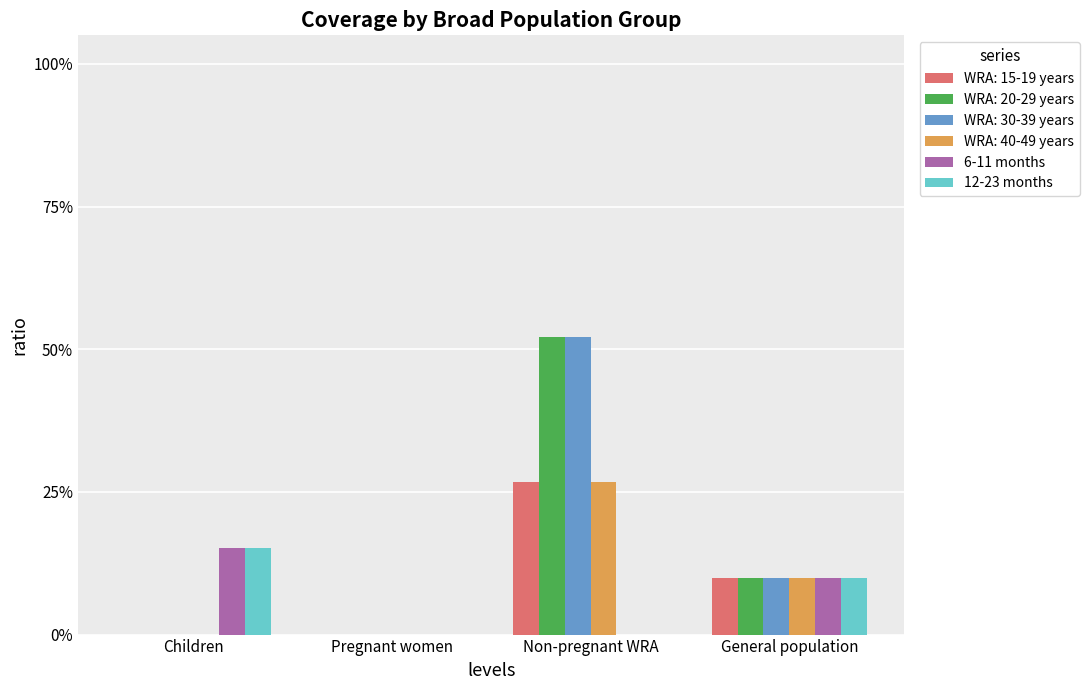

What are all the series names shown in the legend?

WRA: 15-19 years, WRA: 20-29 years, WRA: 30-39 years, WRA: 40-49 years, 6-11 months, 12-23 months